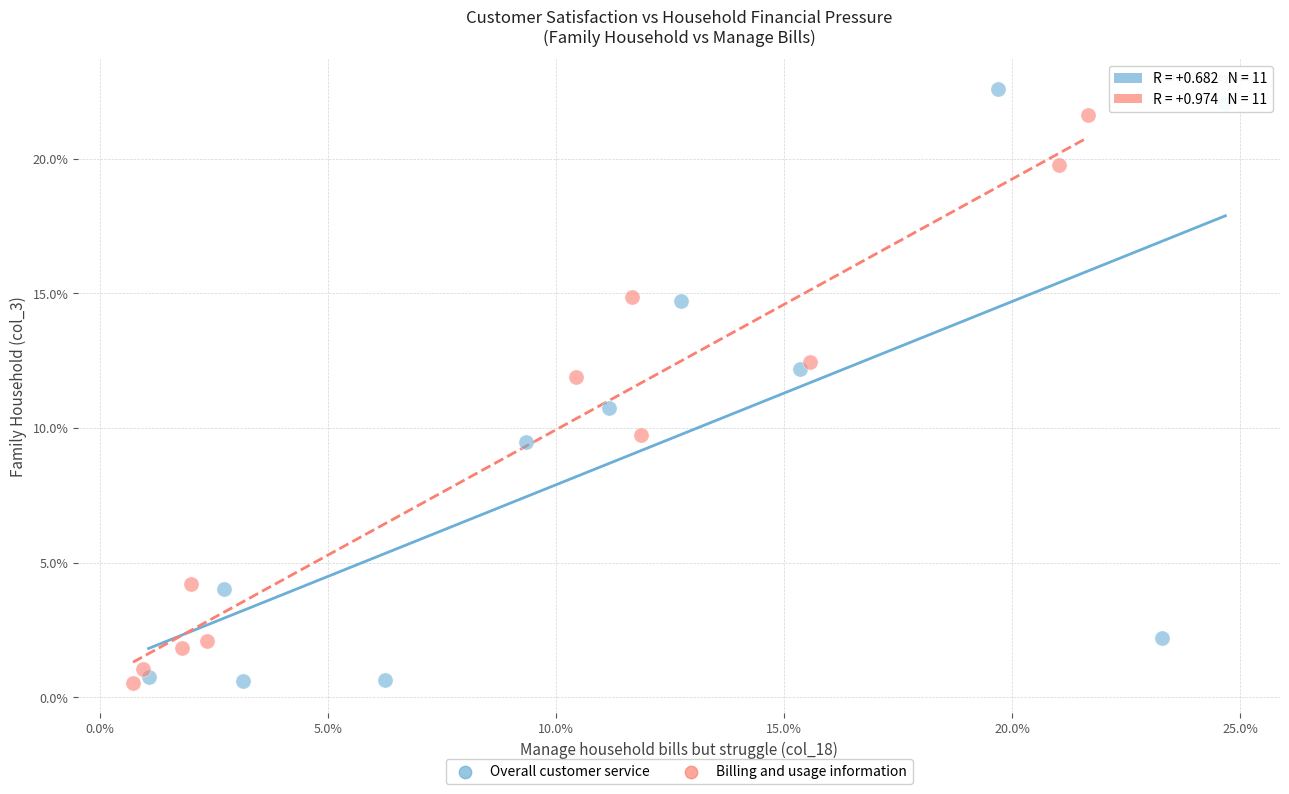

Which series has the largest Y range (max minus min)?

Overall customer service